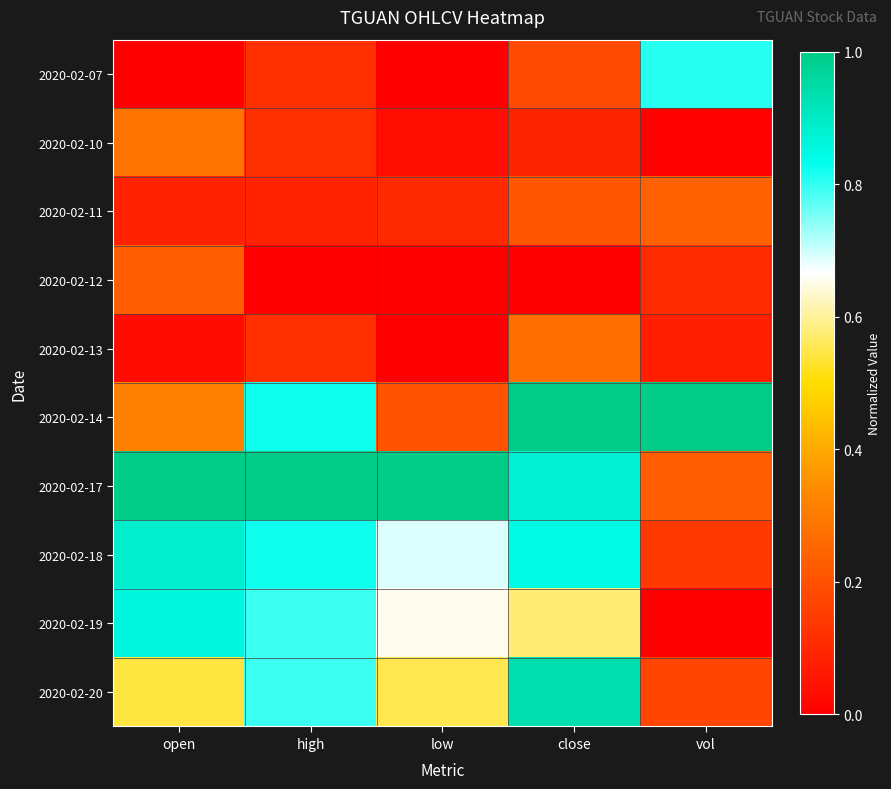

Which label corresponds to the smallest value in the chart?

open